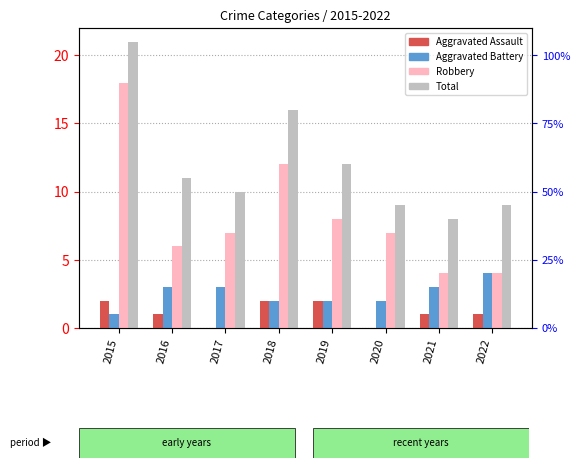

How many categories are shown in the chart?

8